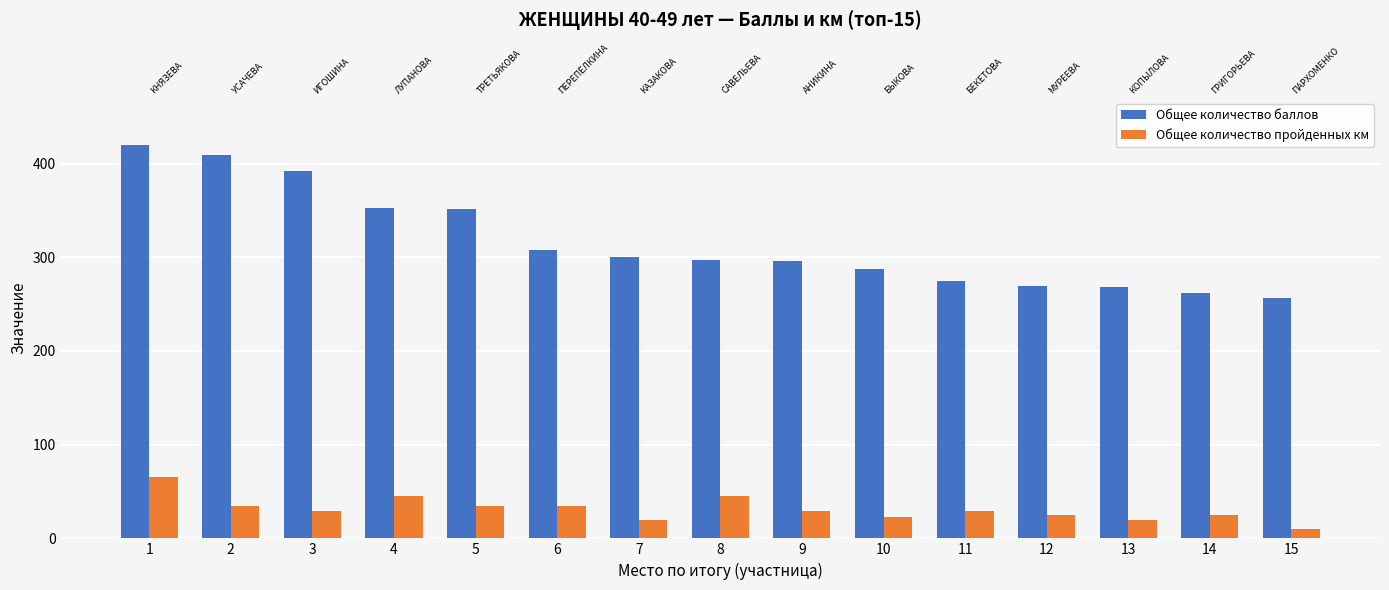

What is the sum of all Общее количество баллов values?

4745